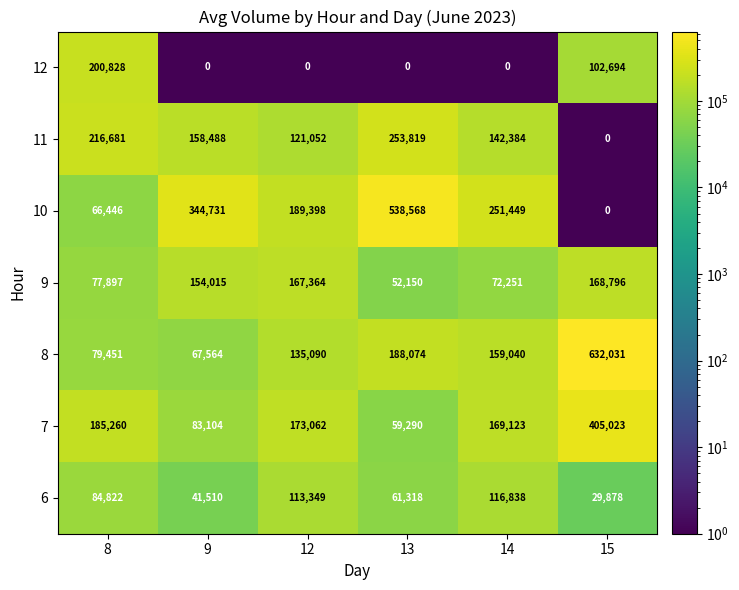

Which series changed the most between 13 and 14?

10